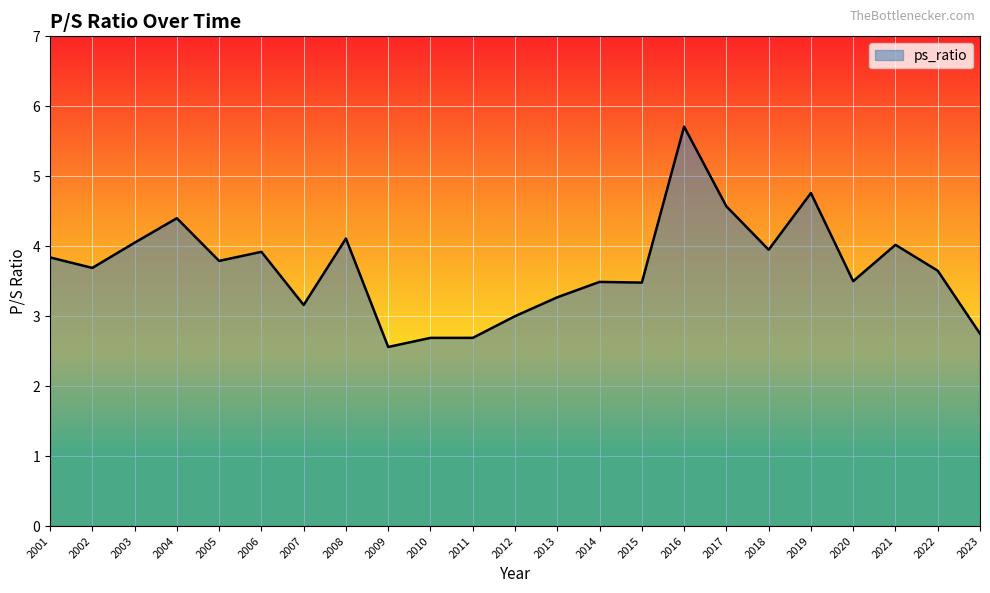

What is the minimum value shown in the chart?

2.6